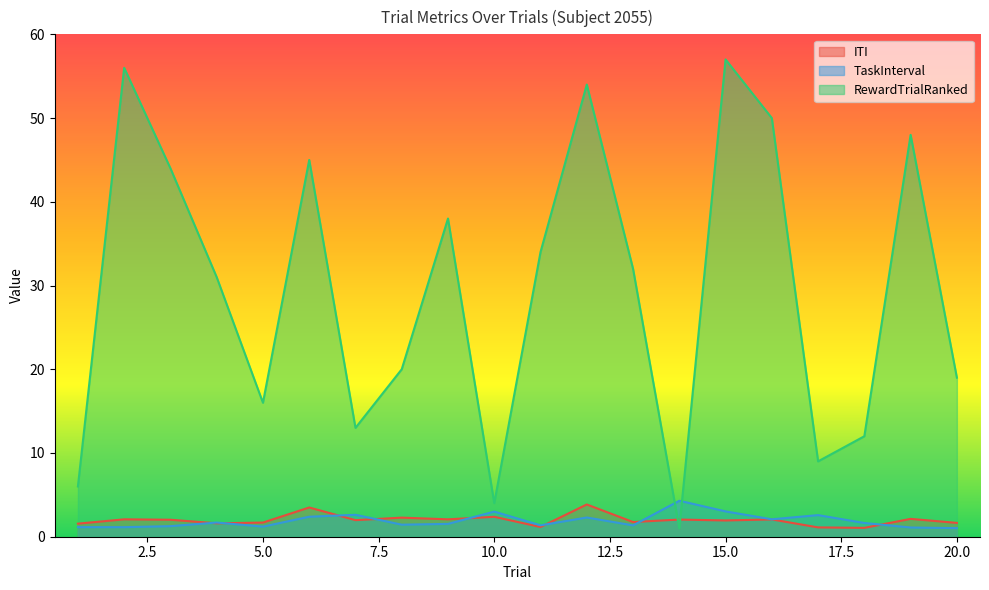

True or false: TaskInterval has a value of 2.4 at 6.

True